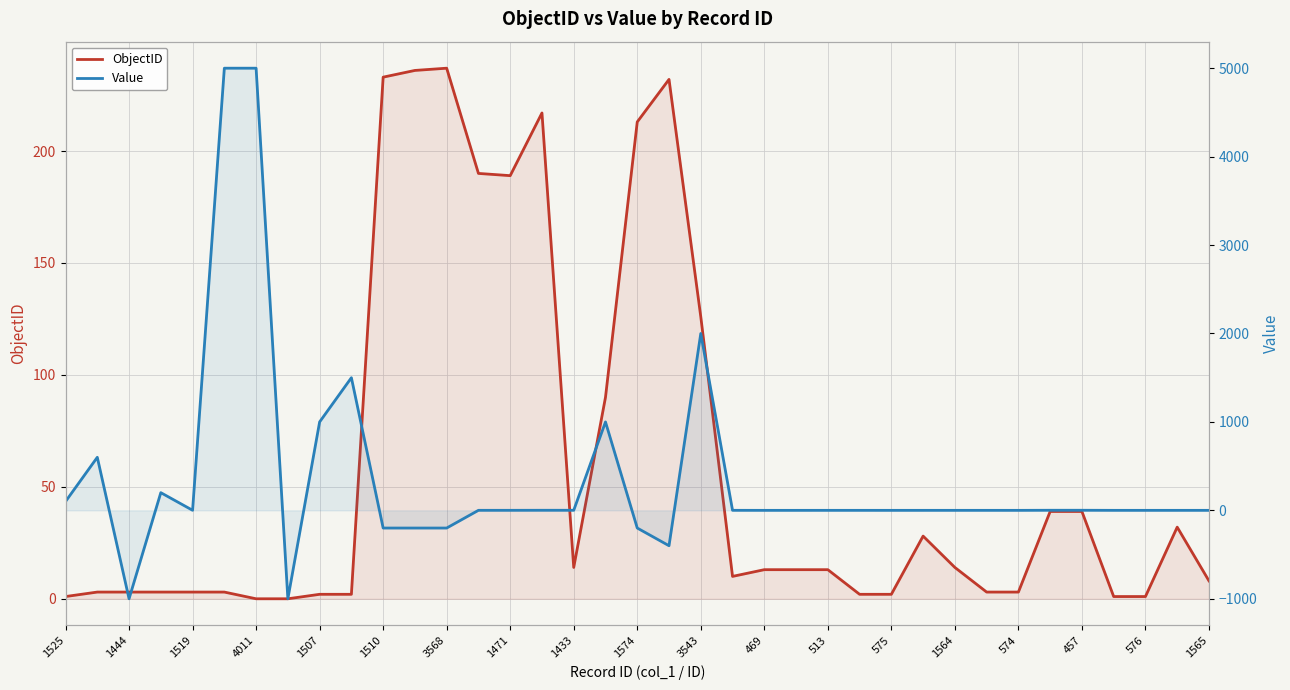

What is the minimum value for Value?

-1000.0